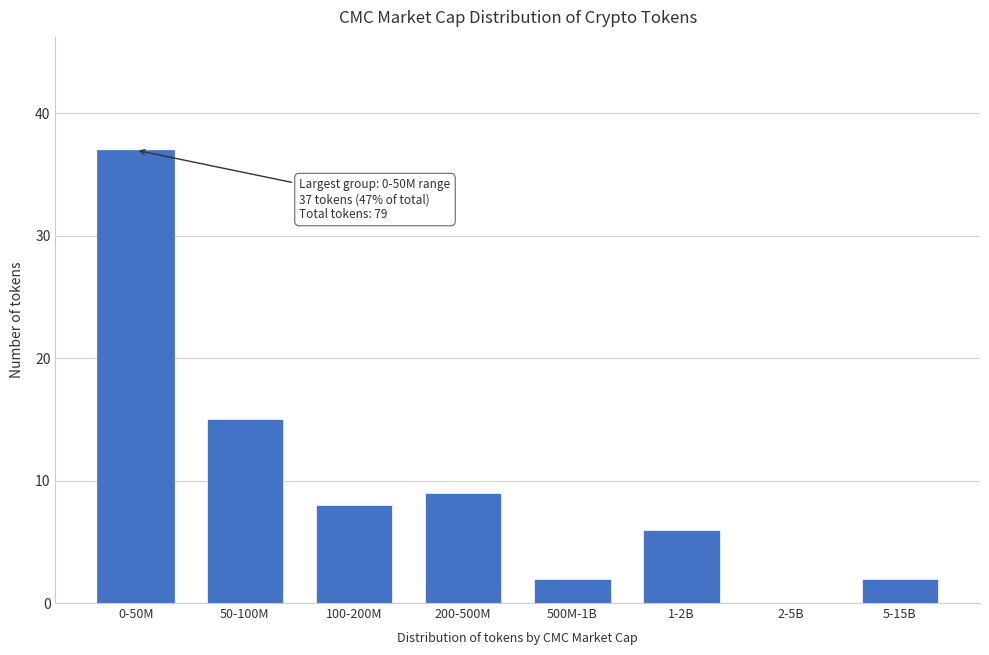

Reading left to right, transcribe all the data shown in this chart.

0-50M=37	50-100M=15	100-200M=8	200-500M=9	500M-1B=2	1-2B=6	2-5B=0	5-15B=2